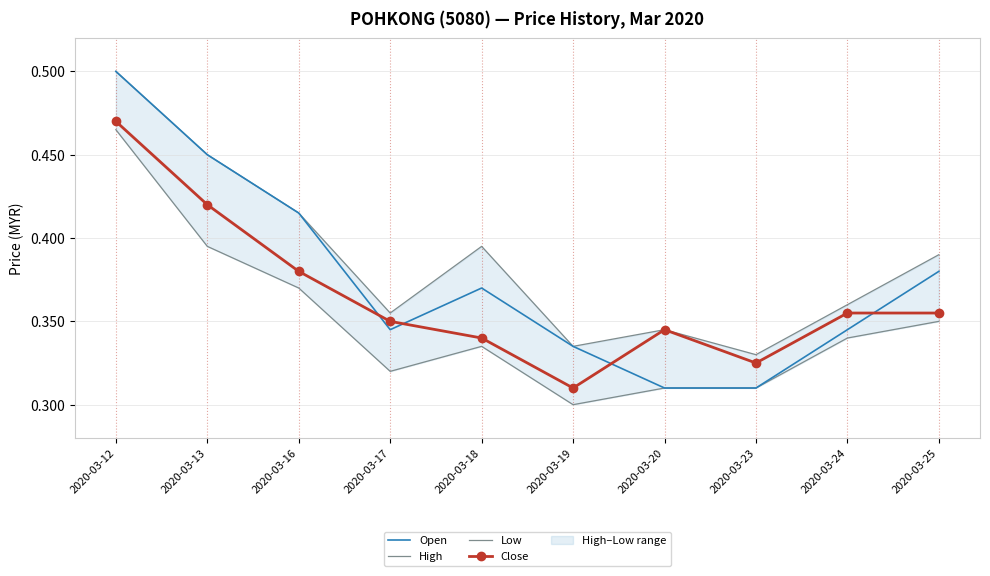

In Low, how many points are higher than both neighbors (excluding endpoints)?

1